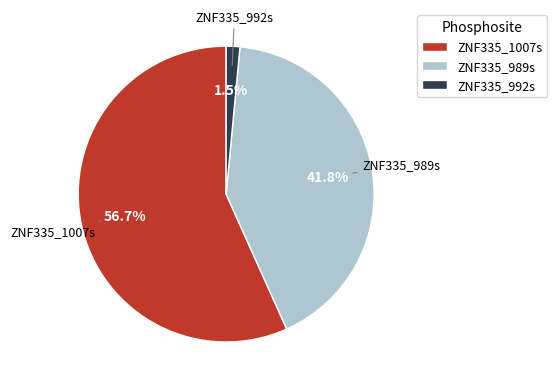

True or false: ZNF335_1007s accounts for 57% of the total.

True